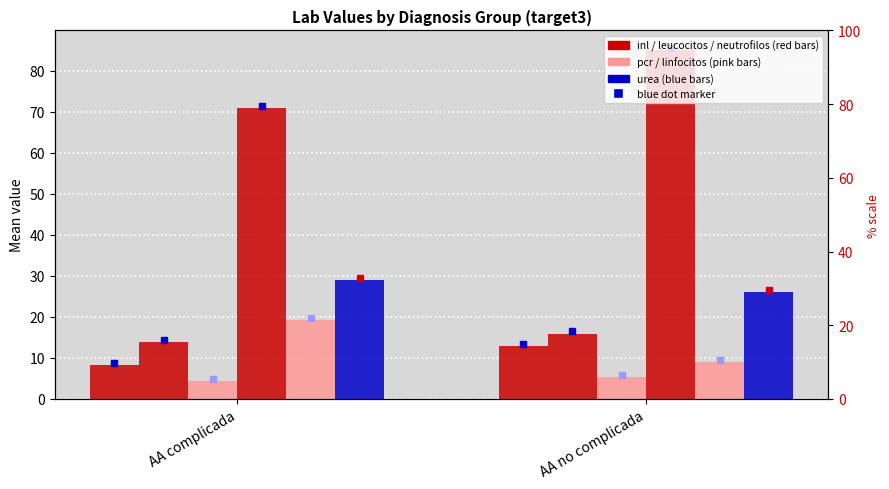

At how many categories does at least one series exceed 78?

1